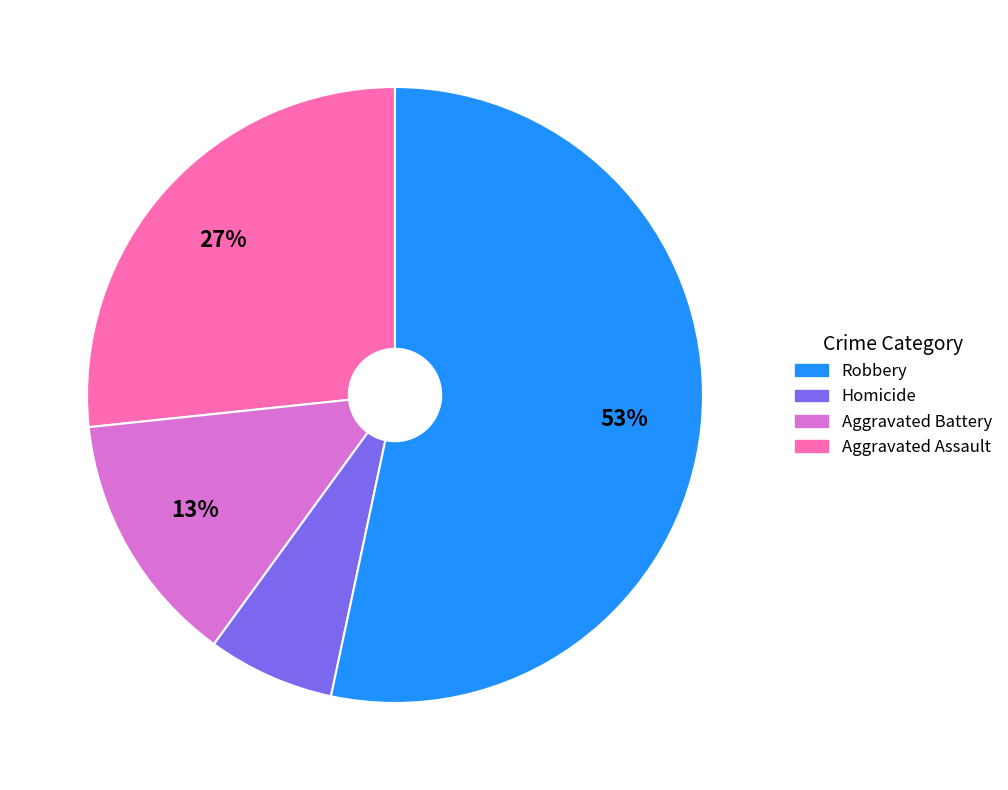

Count the number of slices in the pie.

4